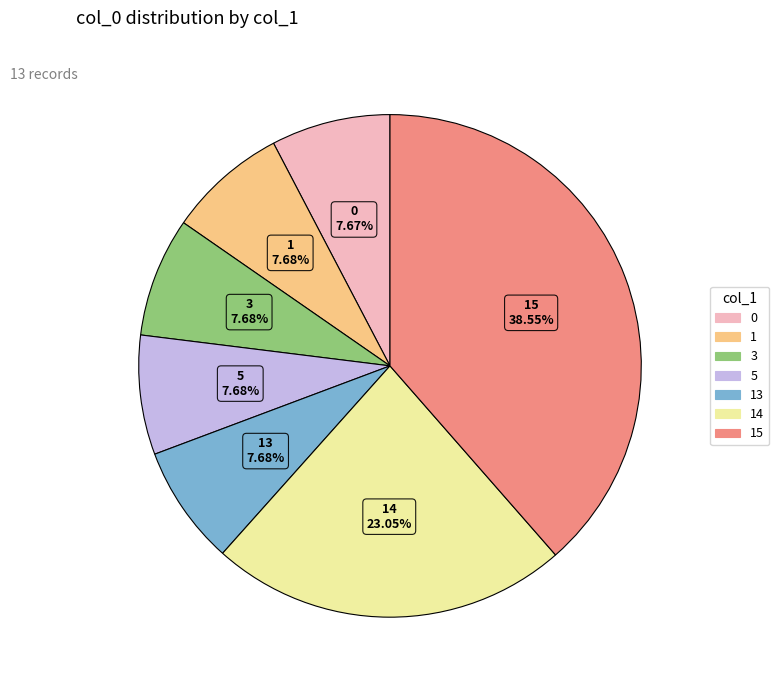

Is there any slice that represents more than half of the pie?

No